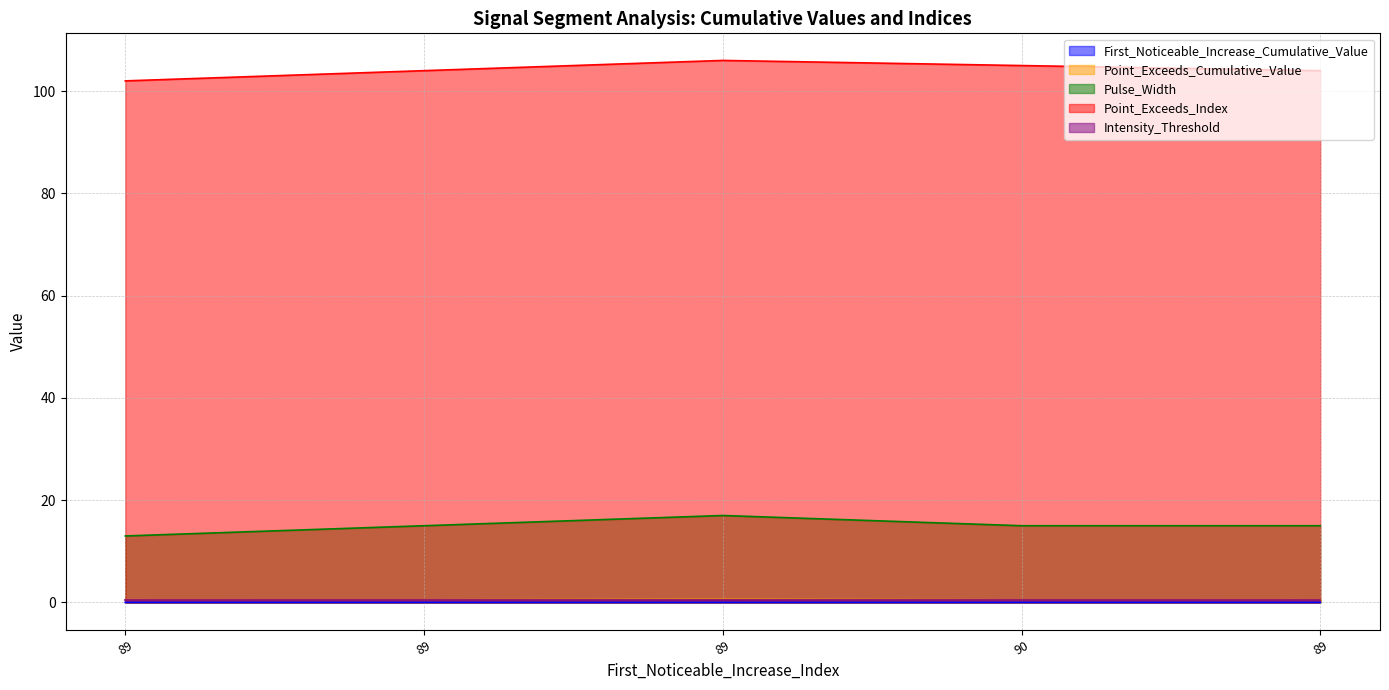

Count the Point_Exceeds_Index values in the range 104 to 105.

3